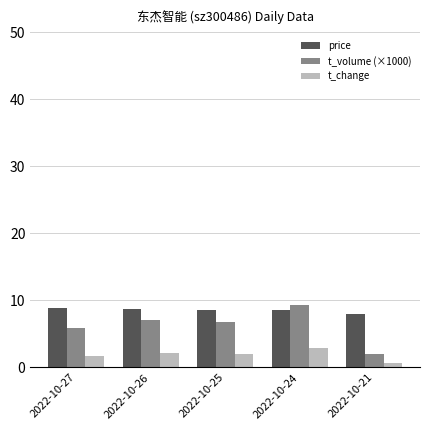

List the series in order of their overall mean, highest first.

price, t_volume (×1000), t_change